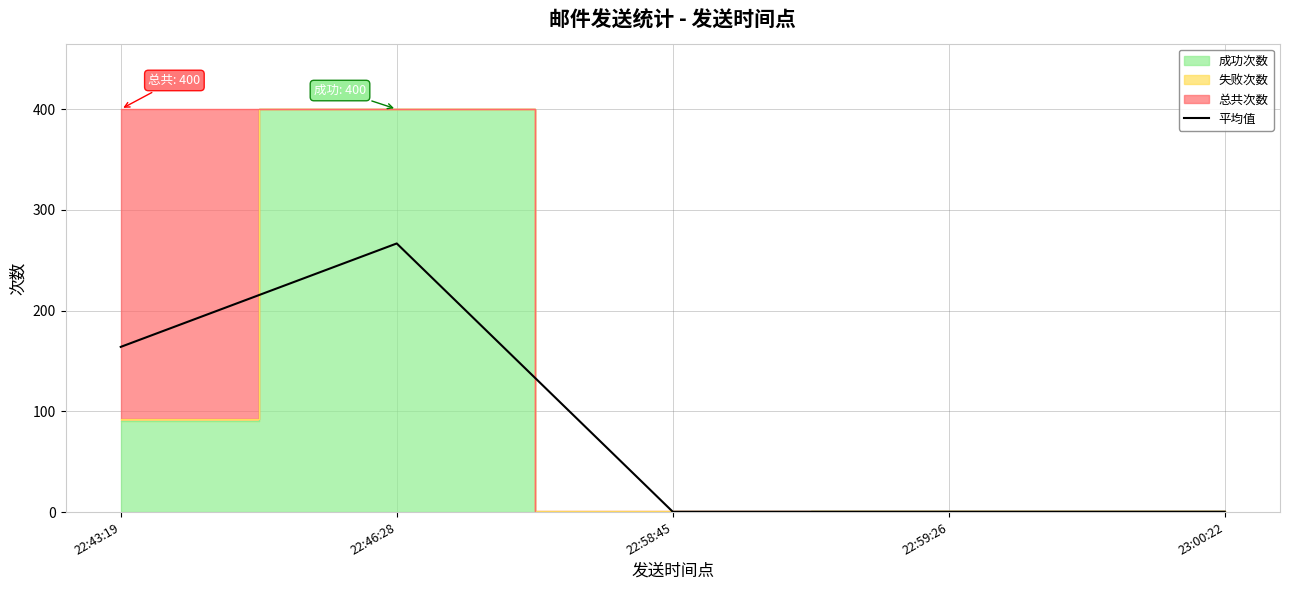

The 平均值 series shows 86.6 at 22:46:28. True or false?

False